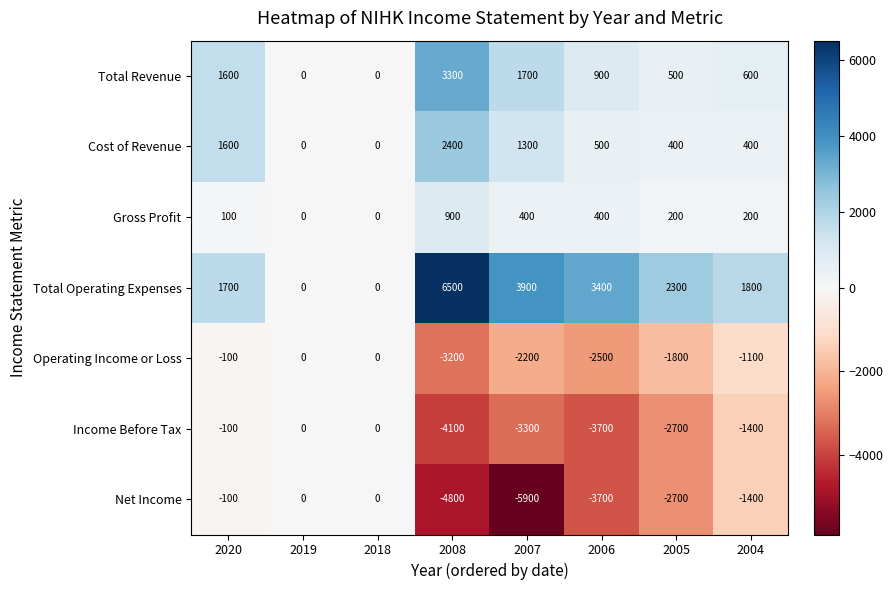

Which series changed the most between 2020 and 2007?

Net Income